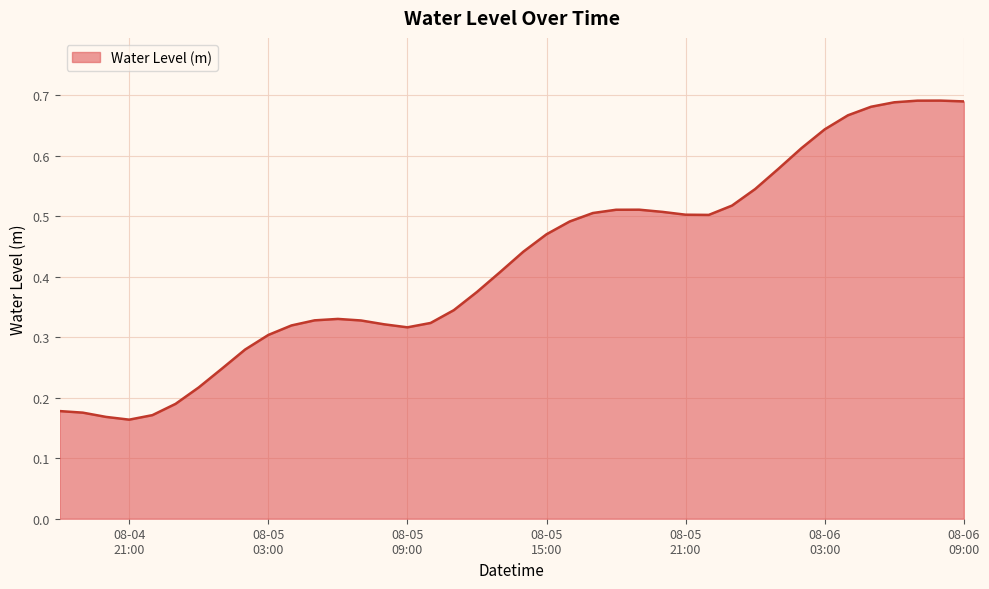

Does the chart have visible grid lines?

Yes